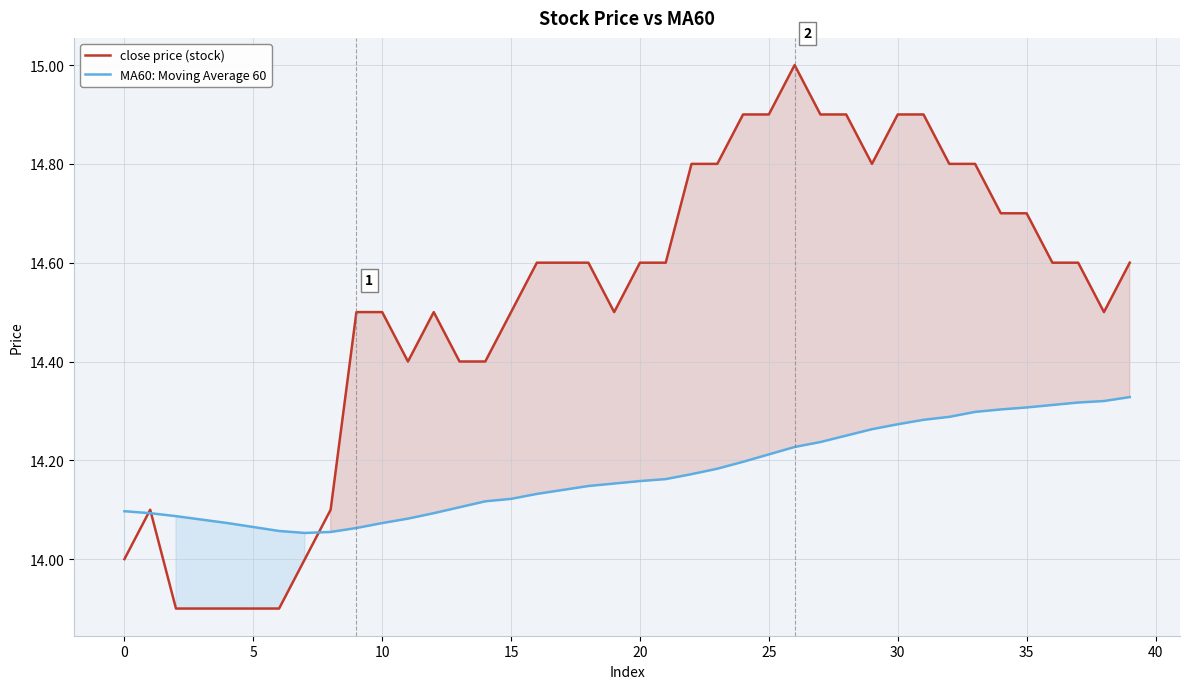

How many lines are shown in the chart?

2